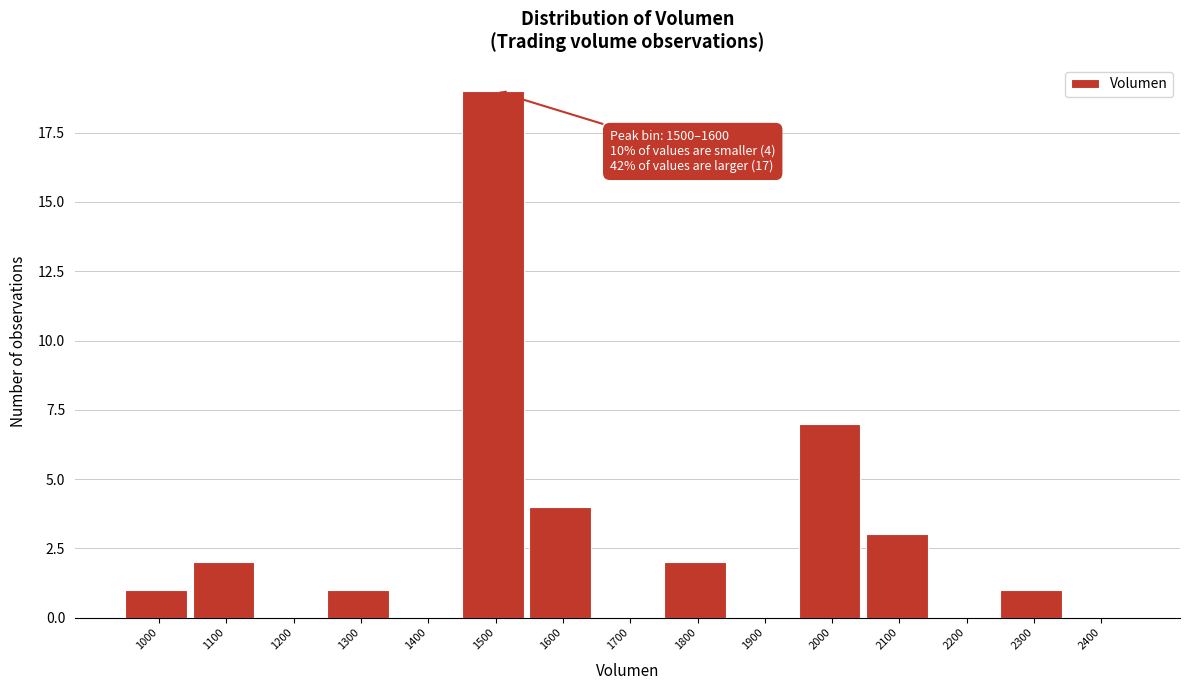

Reading left to right, what are all the values shown in this chart?

1000=1	1100=2	1200=0	1300=1	1400=0	1500=19	1600=4	1700=0	1800=2	1900=0	2000=7	2100=3	2200=0	2300=1	2400=0